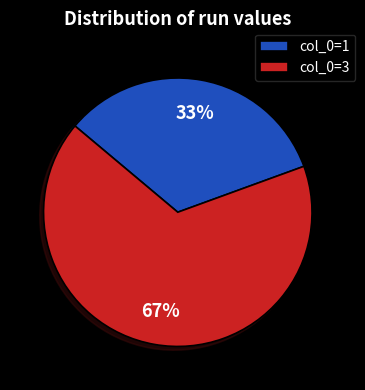

Count the number of slices in the pie.

2